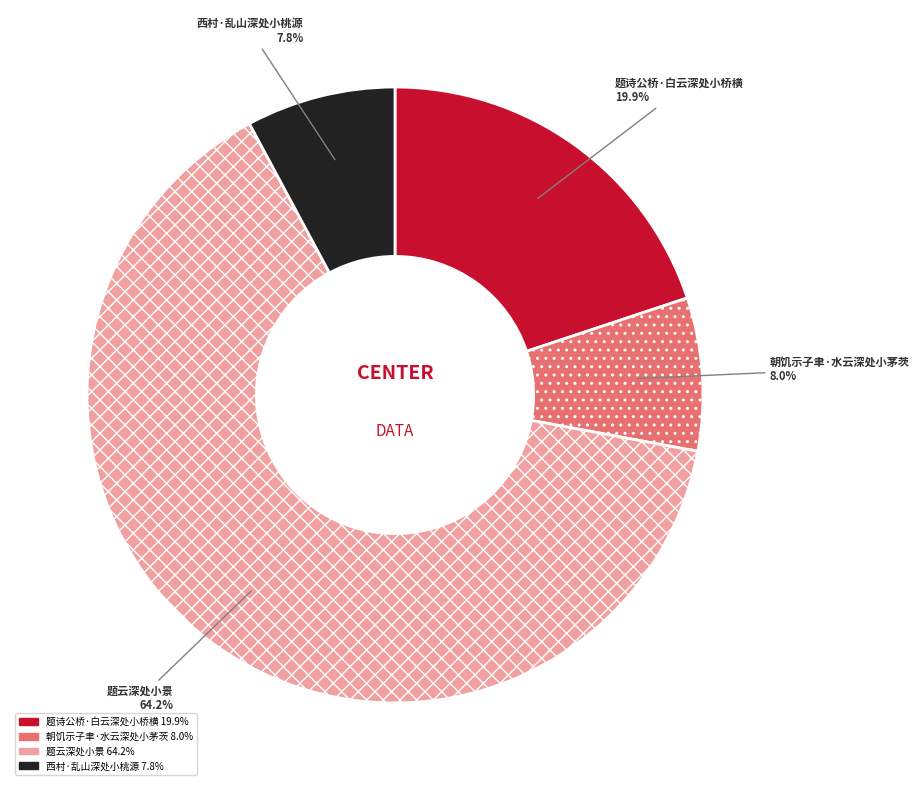

To the nearest percent, what is the difference between the 西村·乱山深处小桃源 and 题诗公桥·白云深处小桥横 slice percentages?

12%